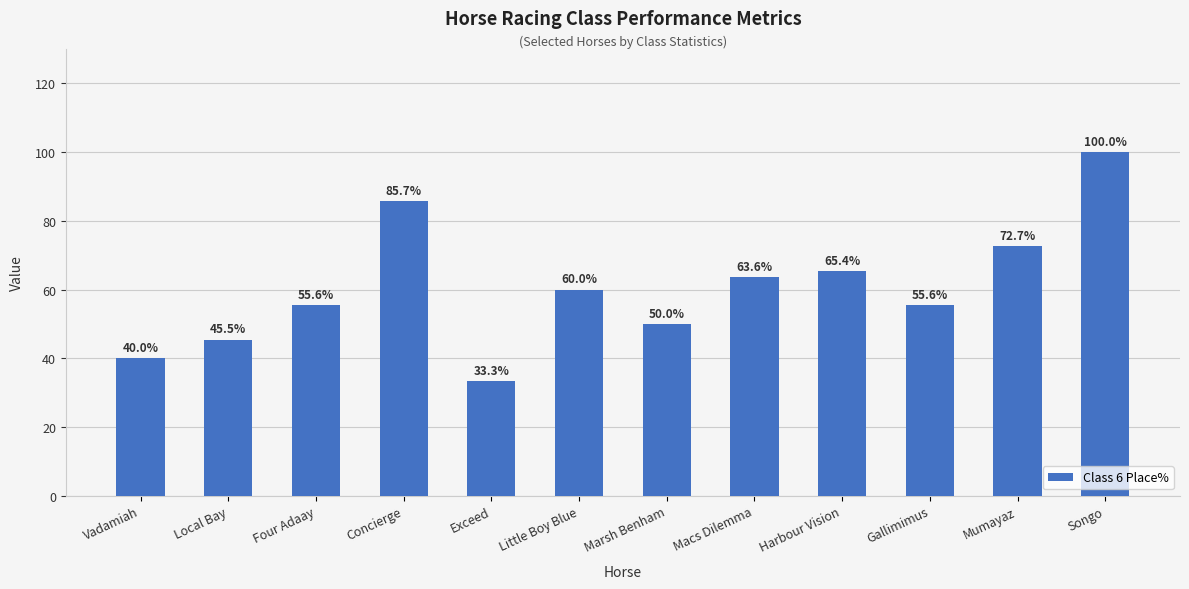

What is the change in value from Marsh Benham to Gallimimus?

+5.6